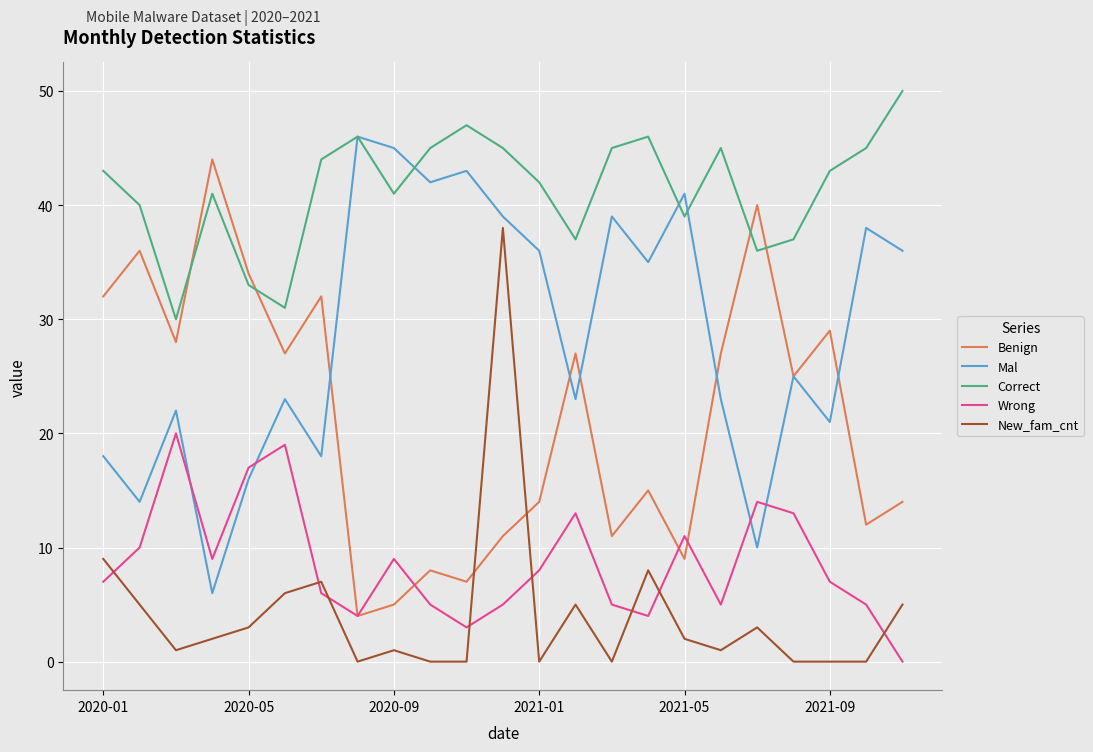

What is the maximum value shown in the chart?

50